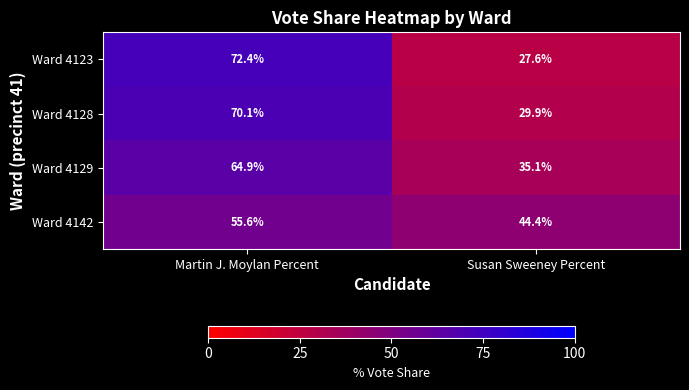

At which category is the sum across all series the highest?

Martin J. Moylan Percent